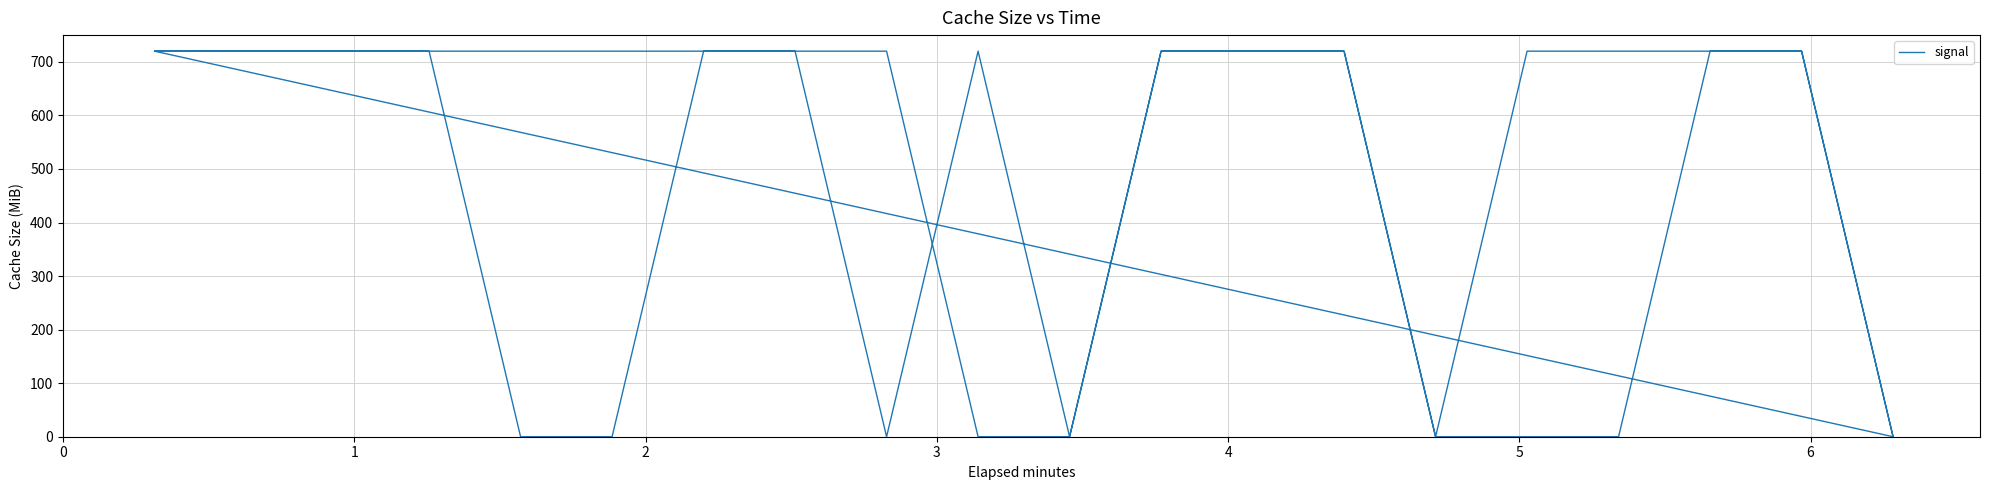

What is the value of the 22nd point from the left?

720